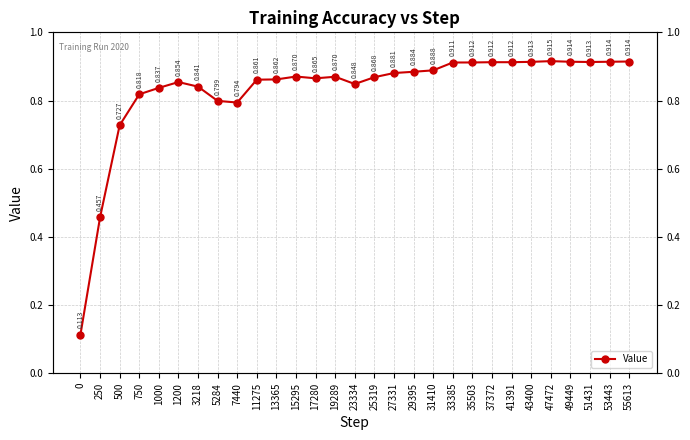

What value does the data have at 37372?

0.9